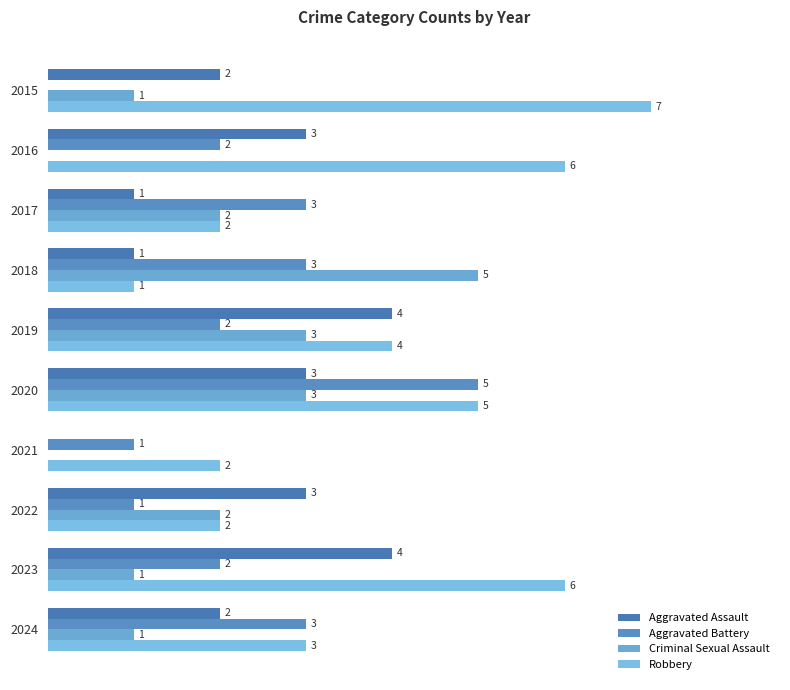

How many values in the Criminal Sexual Assault series exceed 2?

3